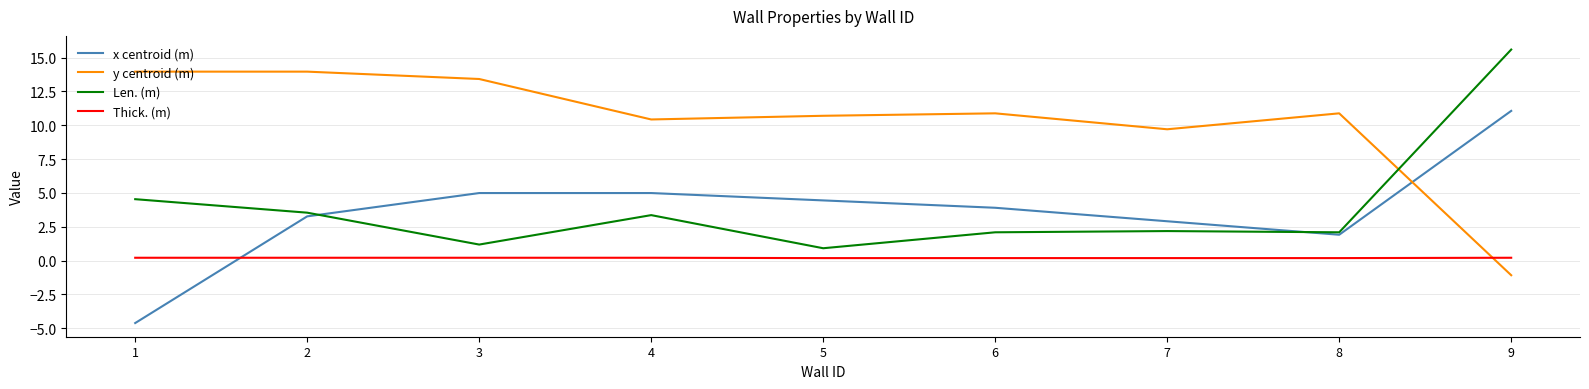

Does the chart display data point markers on the line(s)?

No